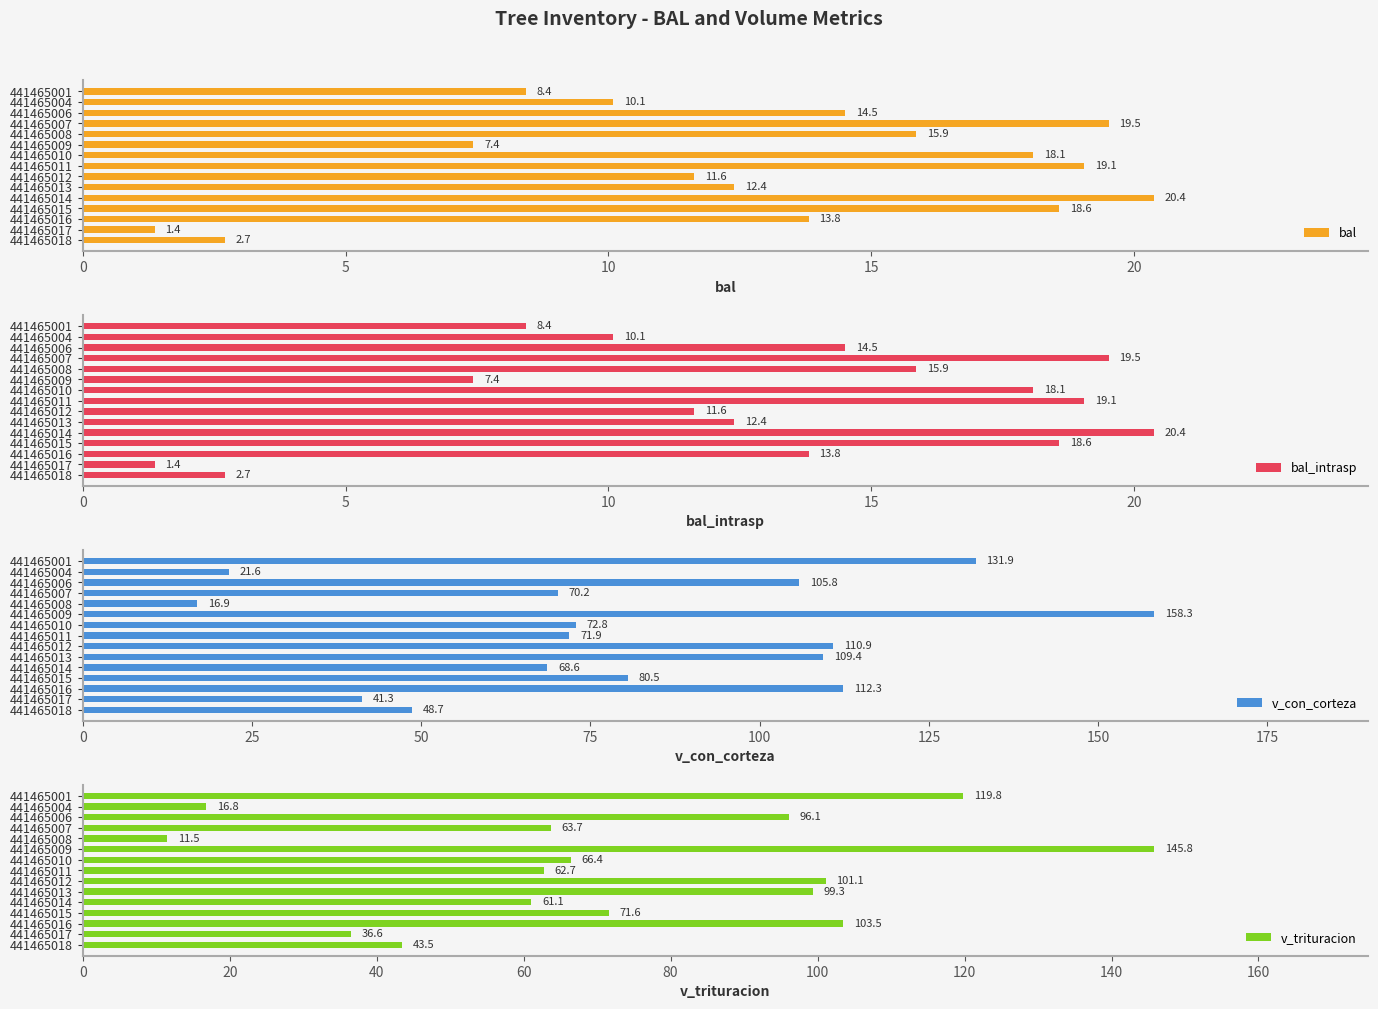

How many bars are there in total?

60